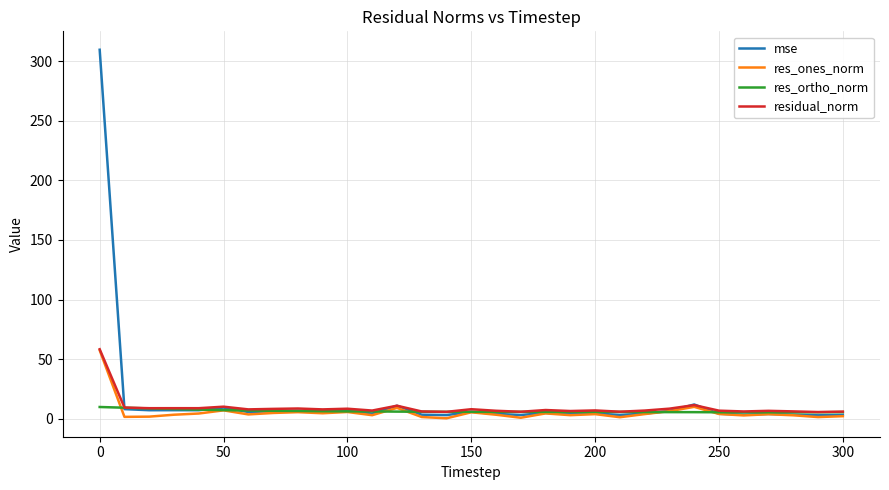

Which series has the widest spread of values?

mse